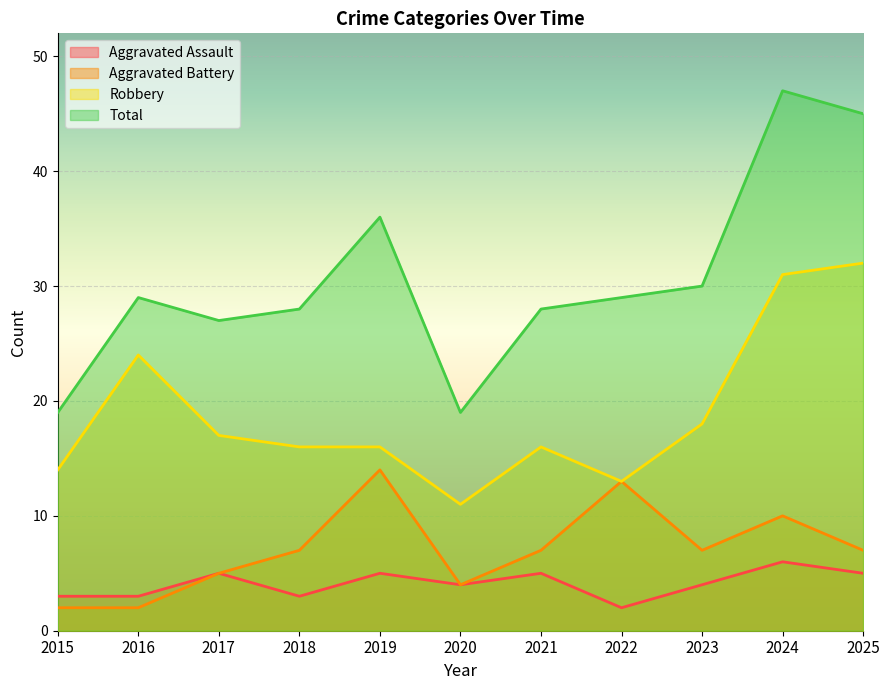

True or false: Robbery and Total intersect in this chart.

False